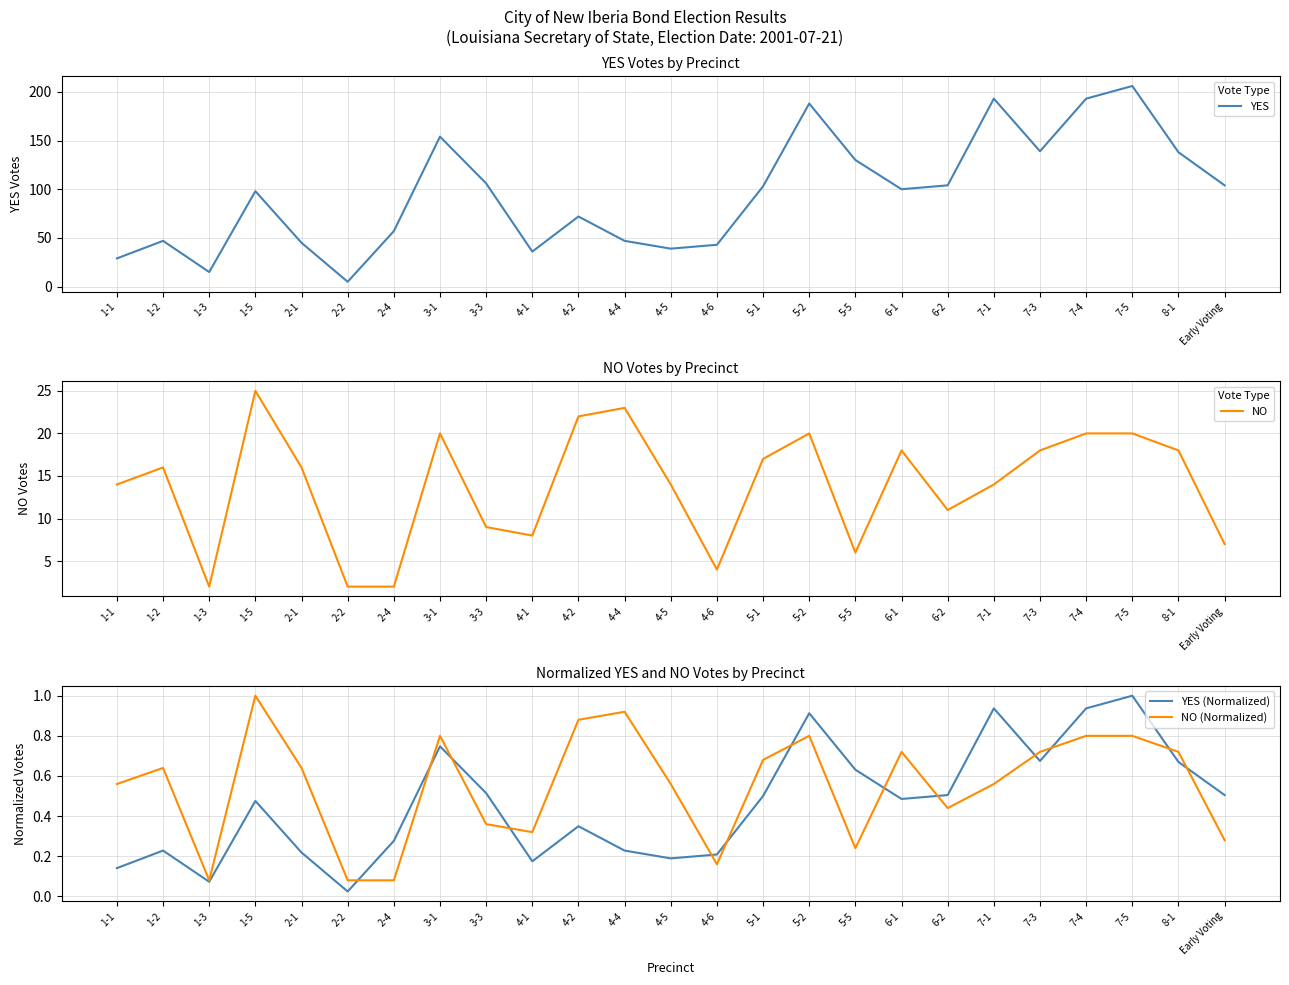

How many lines are shown in the chart?

4